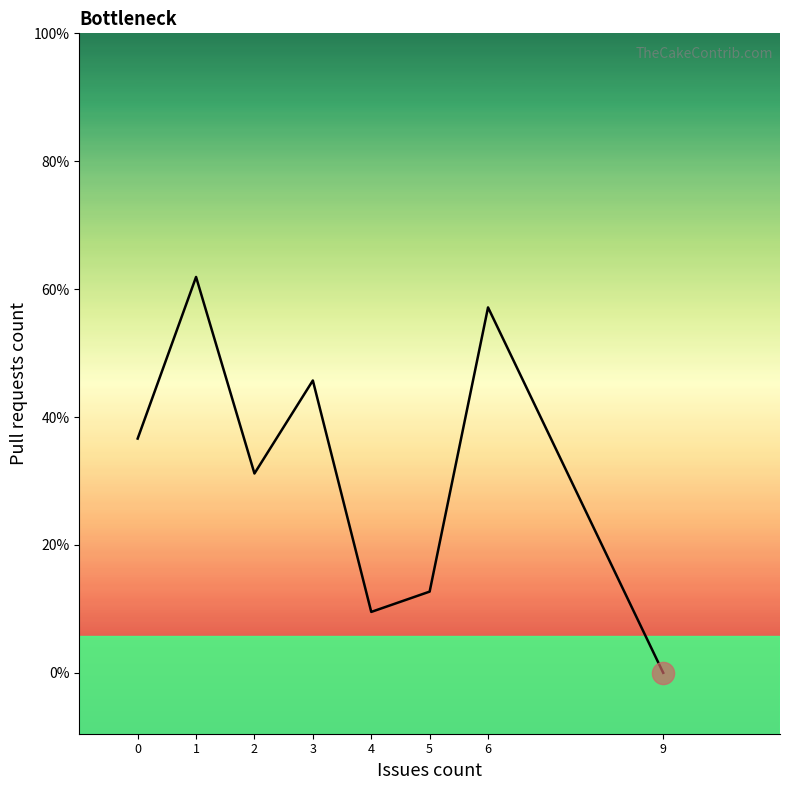

Reading left to right, extract all data points from this chart.

1.9	3.2	1.6	2.4	0.5	0.7	3.0	0.0